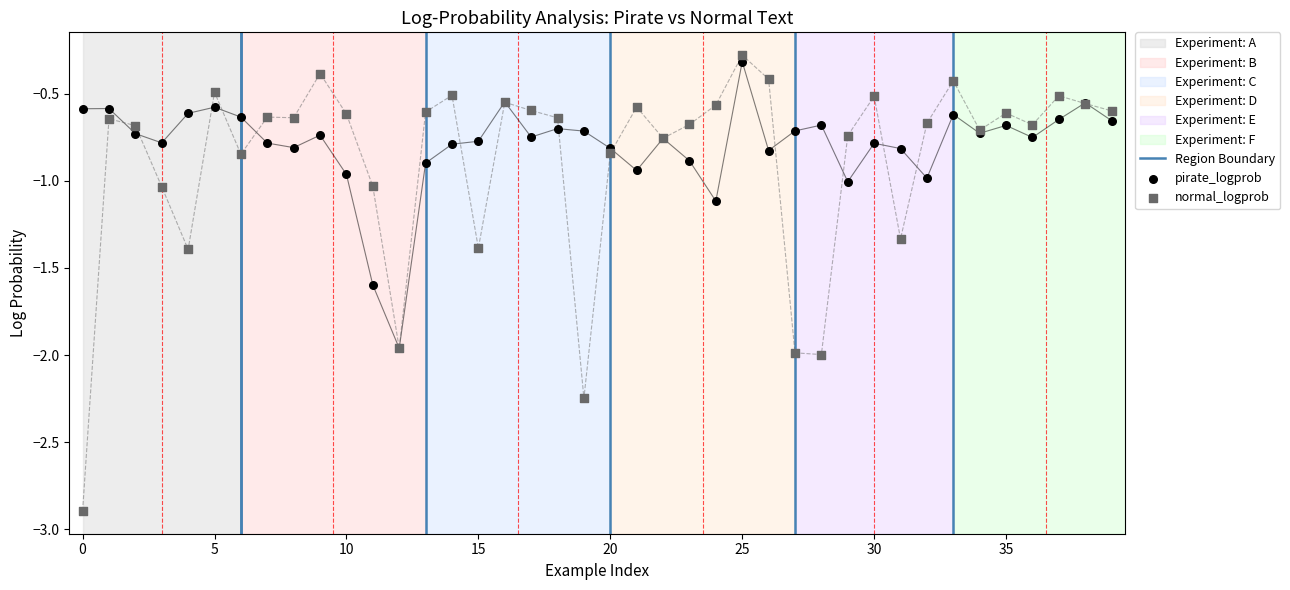

Which series contains the lowest Y value?

normal_logprob